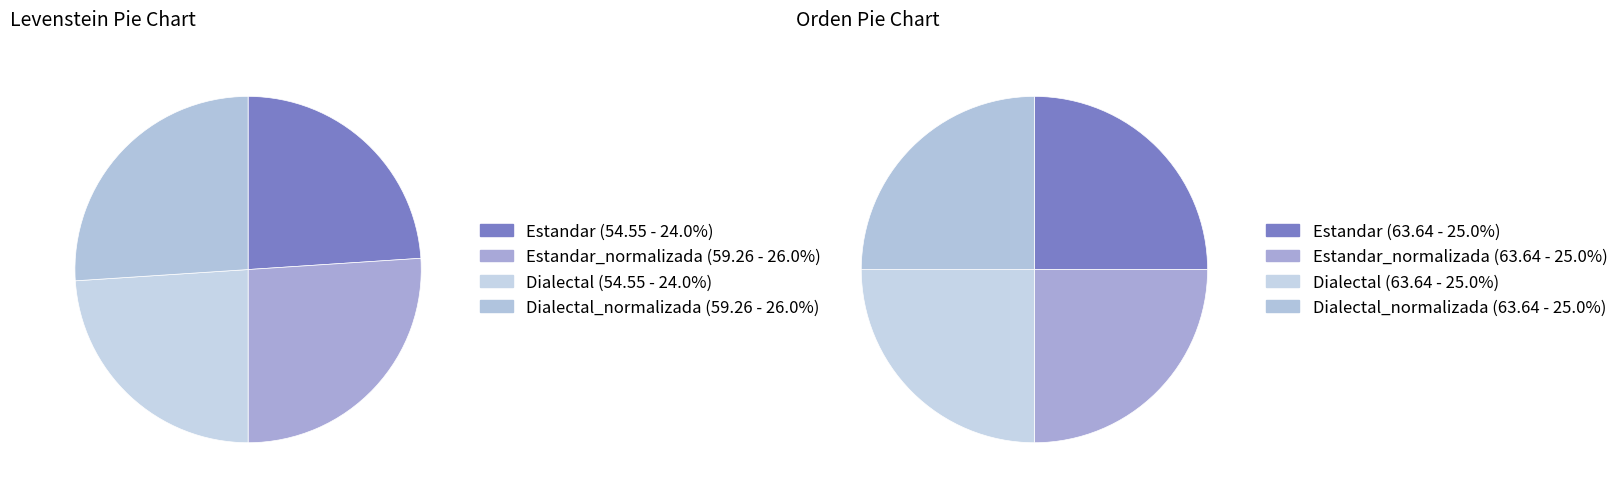

Combined, what portion of the pie is Estandar_normalizada and Dialectal?

50.0%